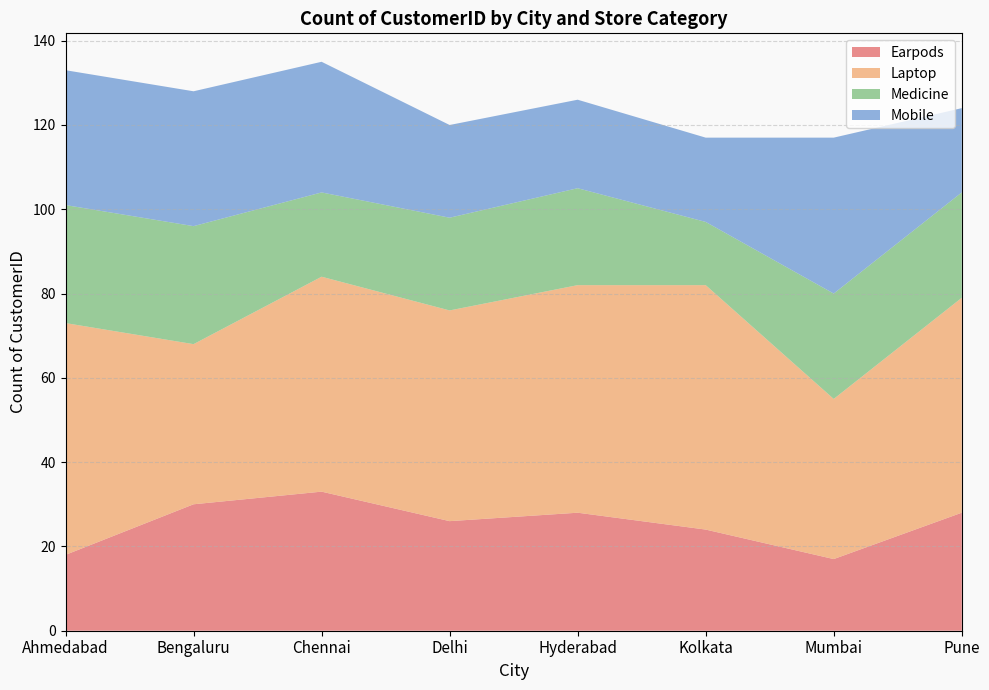

Reading left to right, extract all data points from this chart.

Earpods: Ahmedabad=18	Bengaluru=30	Chennai=33	Delhi=26	Hyderabad=28	Kolkata=24	Mumbai=17	Pune=28
Laptop: Ahmedabad=55	Bengaluru=38	Chennai=51	Delhi=50	Hyderabad=54	Kolkata=58	Mumbai=38	Pune=51
Medicine: Ahmedabad=28	Bengaluru=28	Chennai=20	Delhi=22	Hyderabad=23	Kolkata=15	Mumbai=25	Pune=25
Mobile: Ahmedabad=32	Bengaluru=32	Chennai=31	Delhi=22	Hyderabad=21	Kolkata=20	Mumbai=37	Pune=20